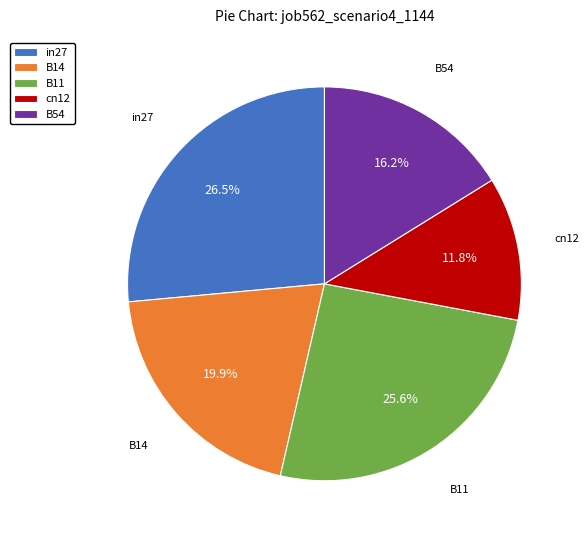

Between B14 and cn12, which is larger?

B14